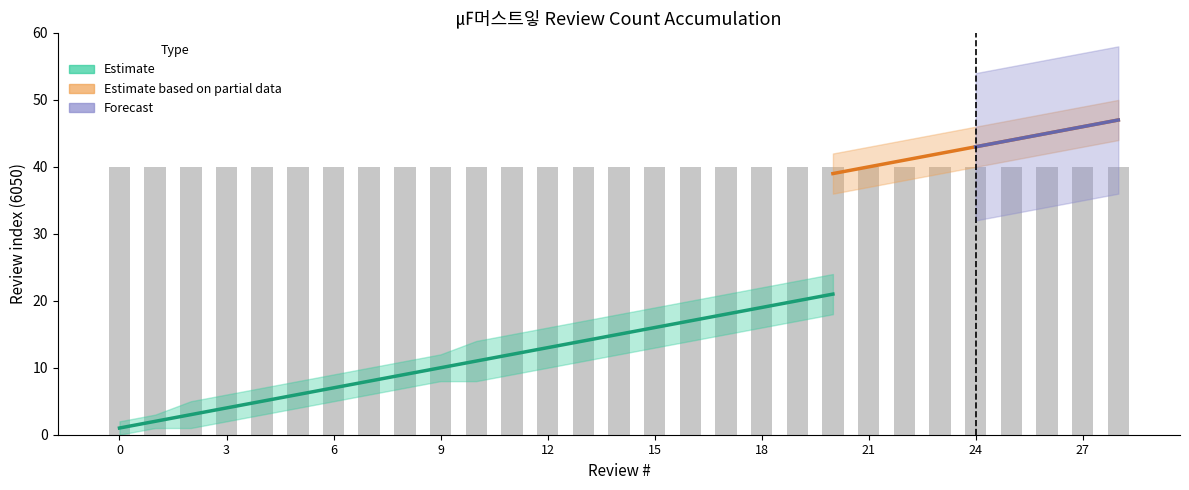

Are the bars grouped side by side (vs. stacked)?

Yes